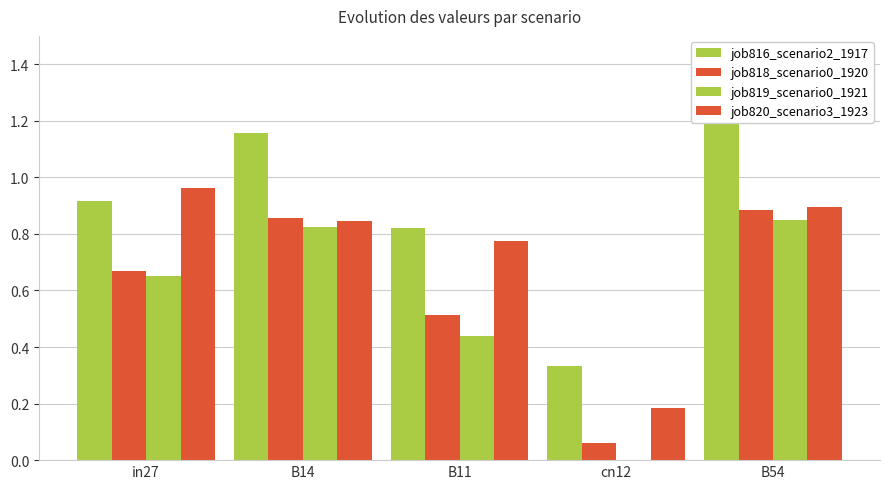

At how many categories does at least one series exceed 0?

5